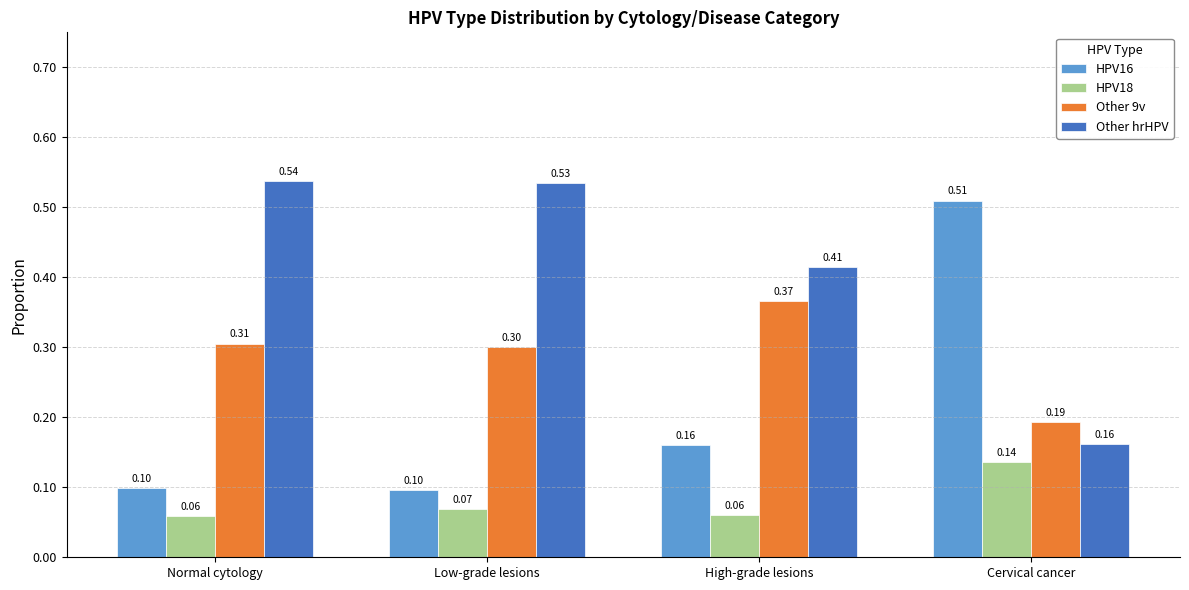

At which label does HPV18 reach its peak?

Cervical cancer